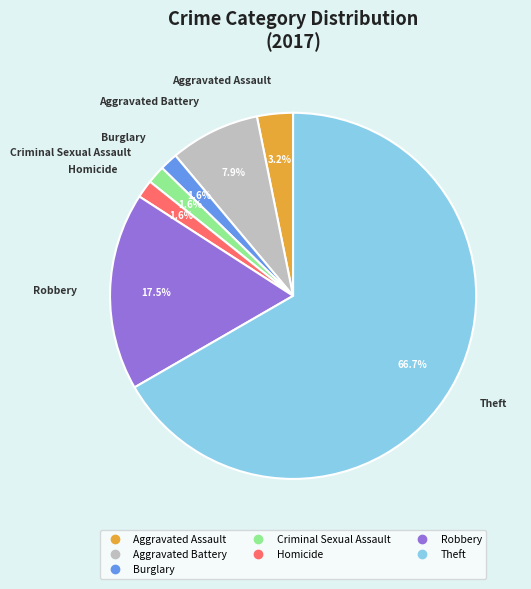

Does any single category account for the majority?

Yes